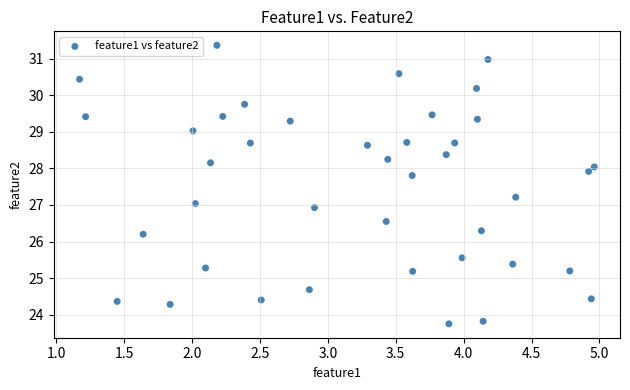

What is the range of Y values (max minus min)?

7.6